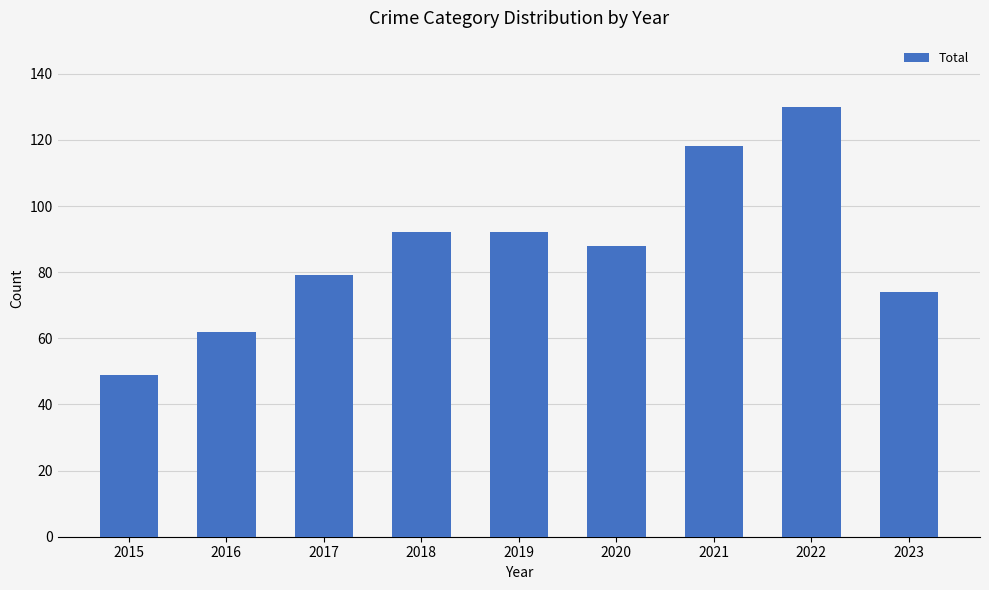

What is the value of the 8th bar from the left?

130